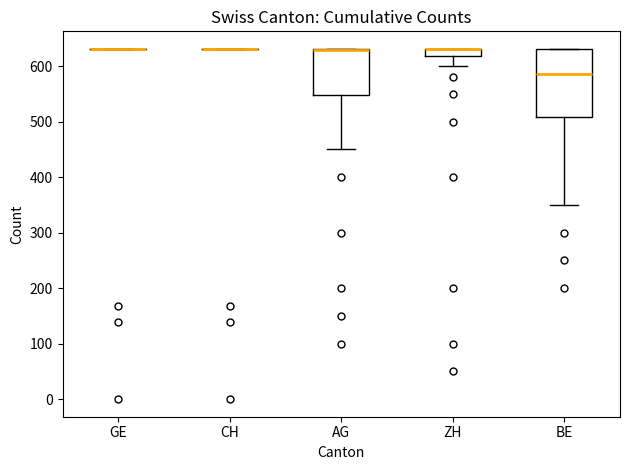

Which box is the tallest, from its lower edge to its upper edge?

BE